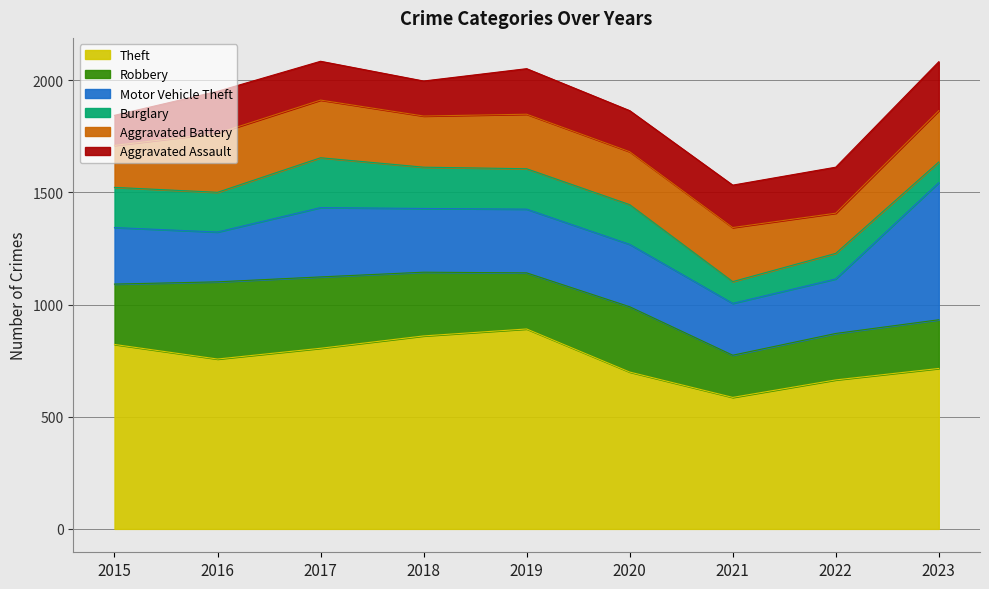

At which label does Theft first exceed 757?

2015